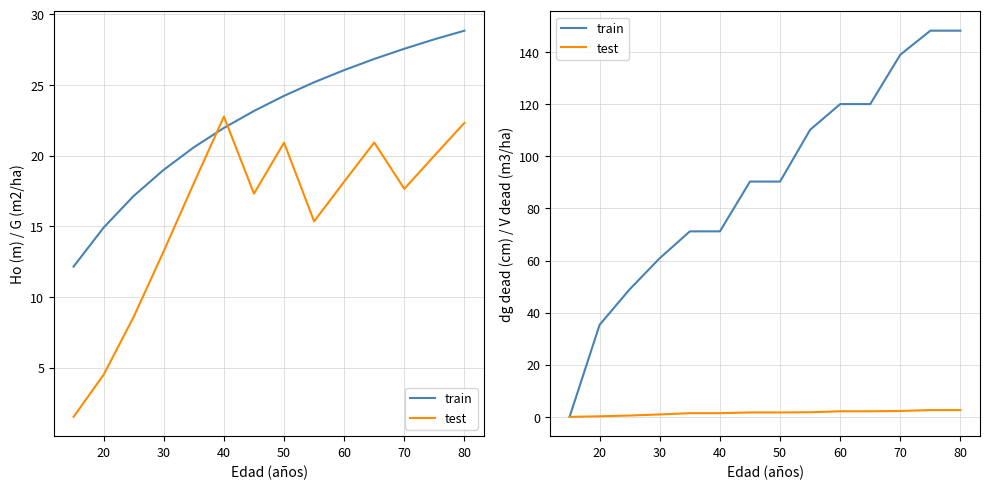

True or false: test has more than 1 interior local peaks.

False